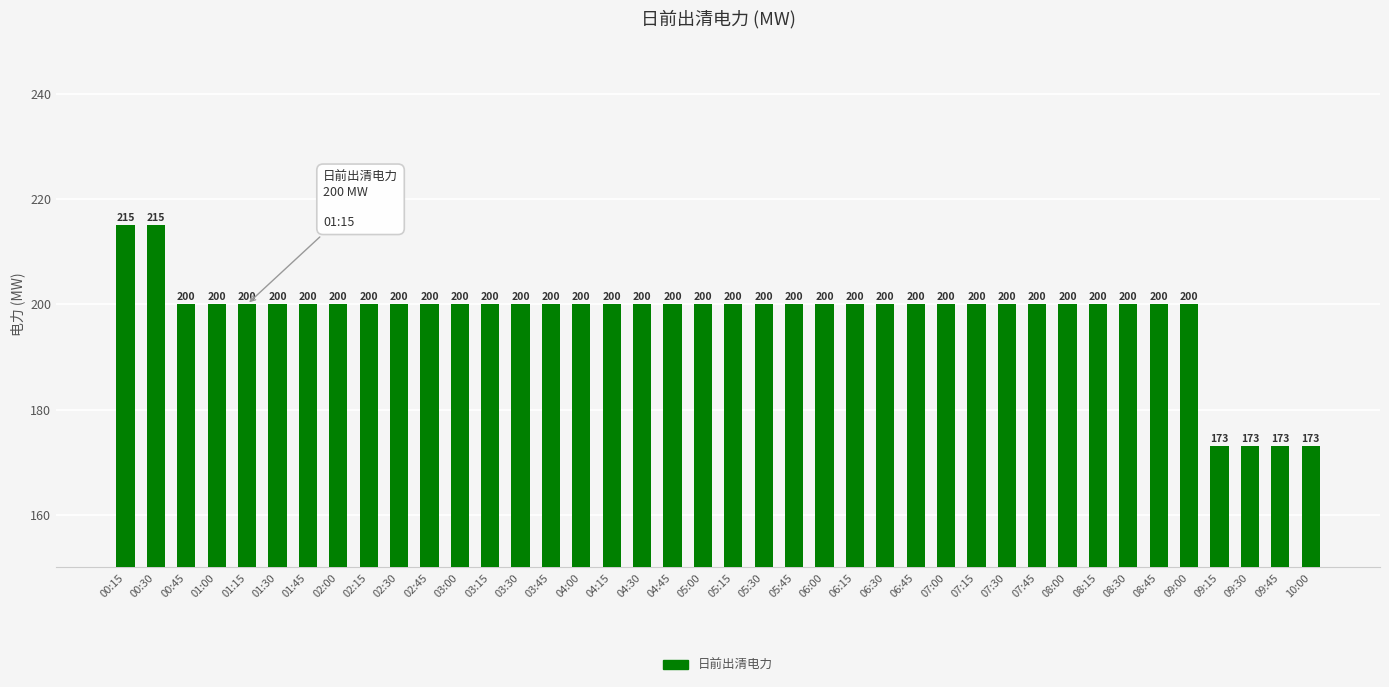

The value at 00:30 is 215. True or false?

True